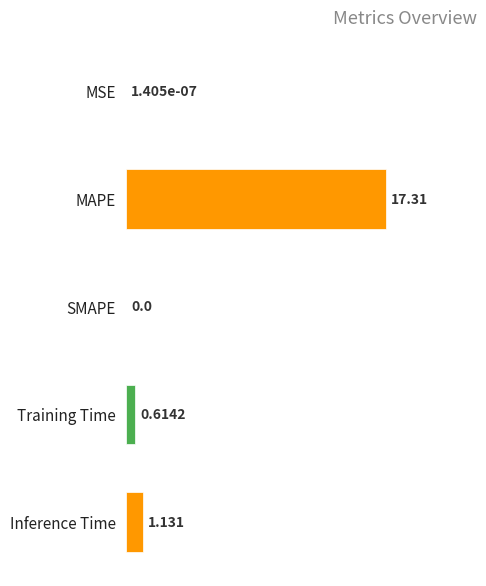

Which category has the highest value across all series?

MAPE